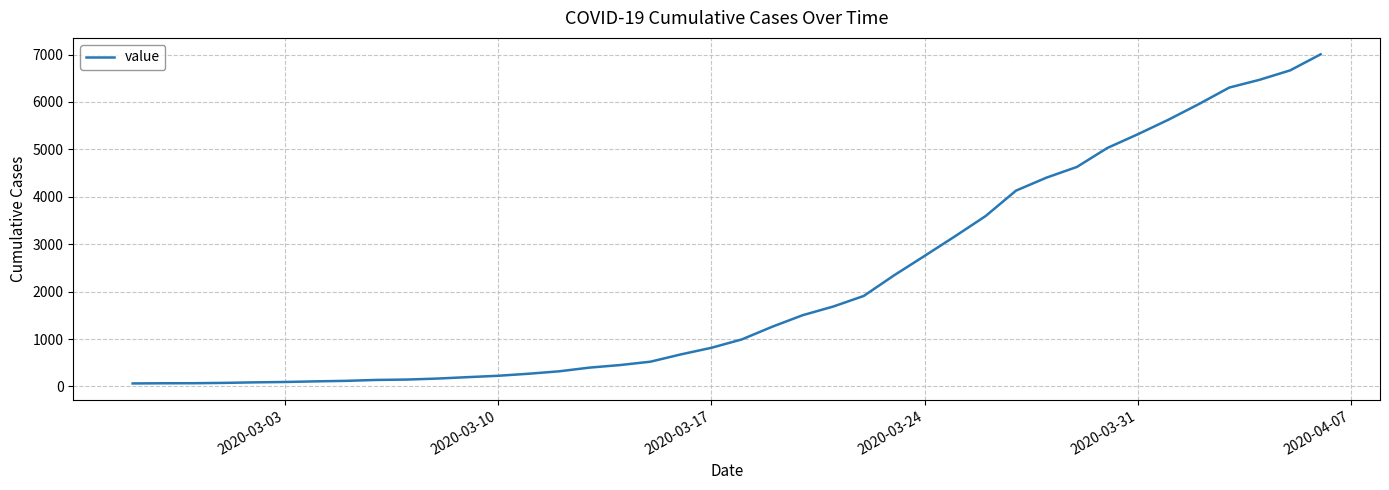

What is the greatest value displayed?

7004